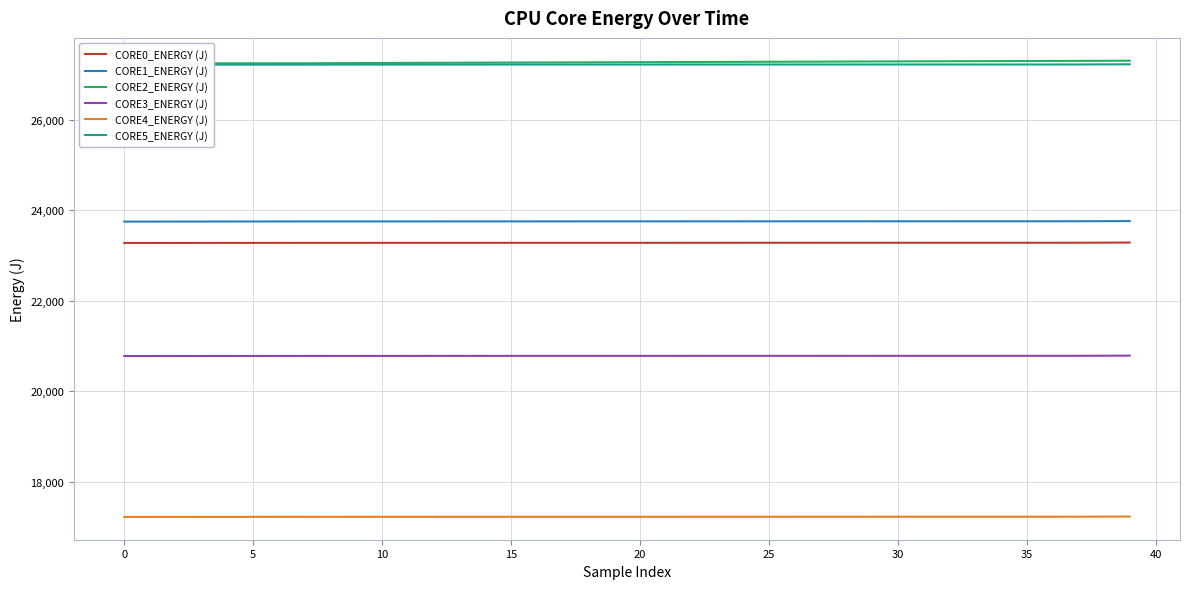

Which series has the largest total across all categories?

CORE2_ENERGY (J)